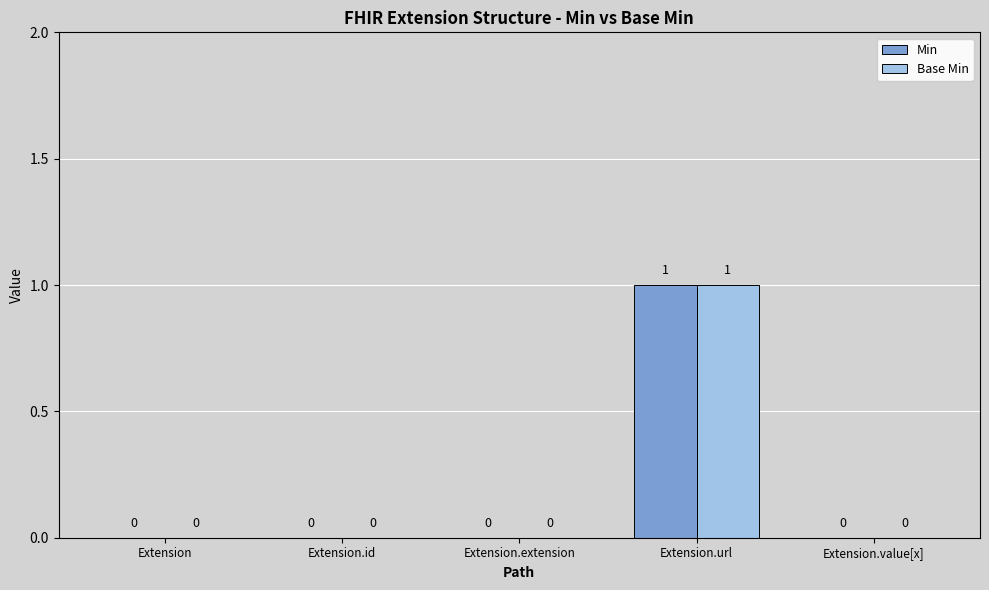

True or false: Min has a value of 1 at Extension.

False